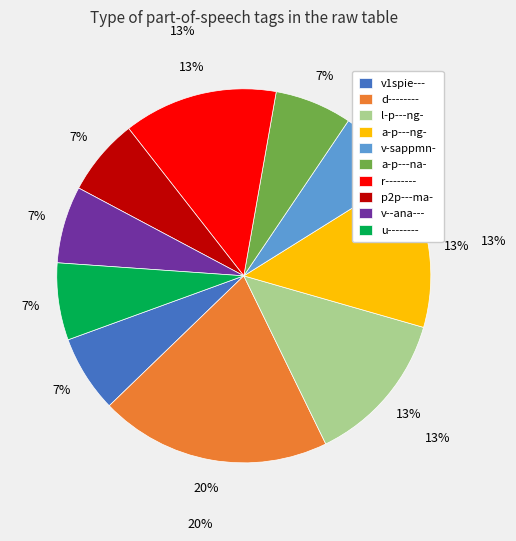

How many slices are in this pie chart?

10